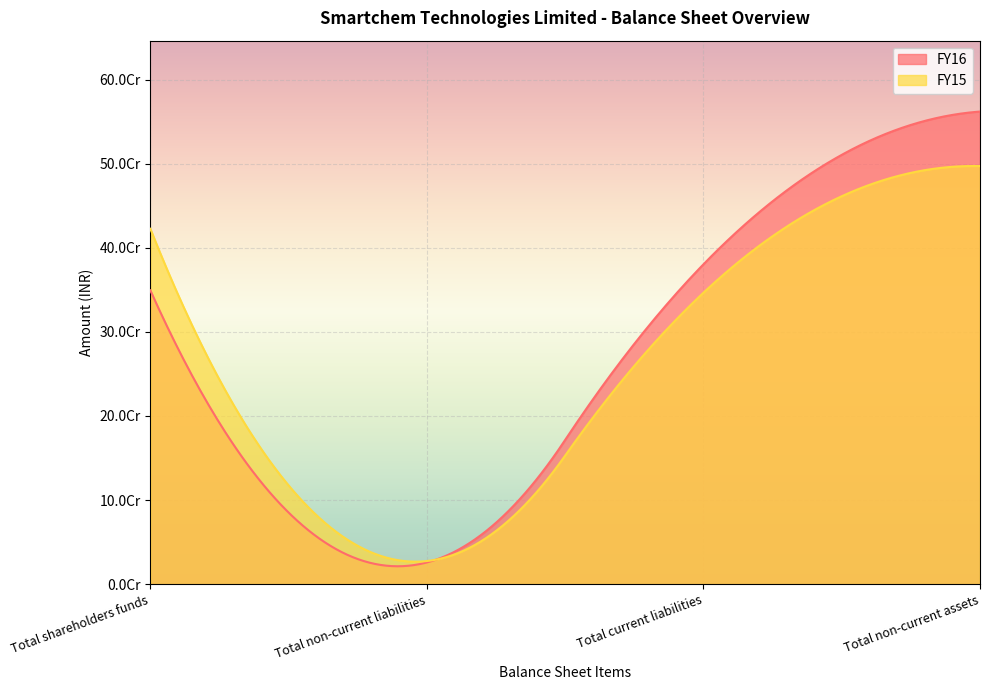

What is the label of the 3rd point from the left?

Total current liabilities